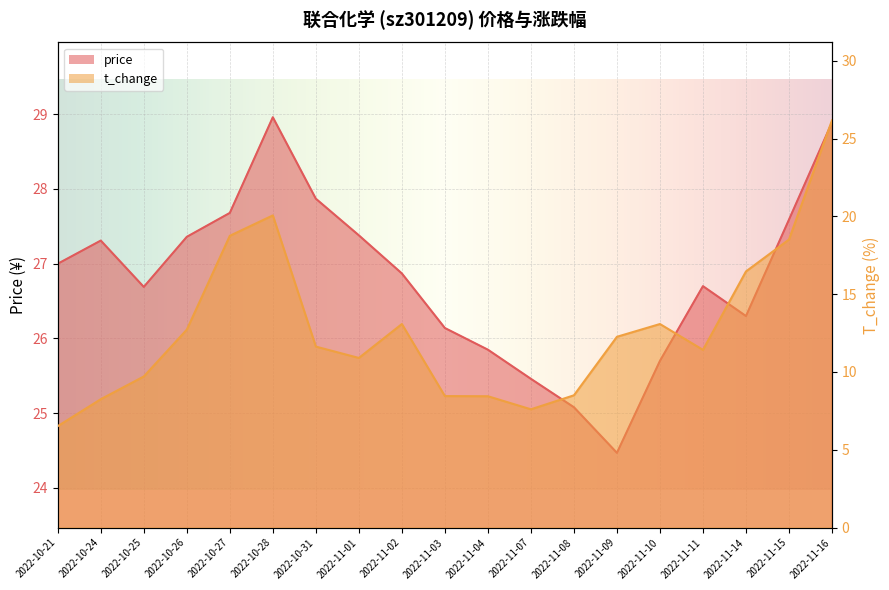

Reading left to right, extract all data points from this chart.

price: 2022-10-21=27.0	2022-10-24=27.3	2022-10-25=26.7	2022-10-26=27.4	2022-10-27=27.7	2022-10-28=29.0	2022-10-31=27.9	2022-11-01=27.4	2022-11-02=26.9	2022-11-03=26.1	2022-11-04=25.9	2022-11-07=25.5	2022-11-08=25.1	2022-11-09=24.5	2022-11-10=25.7	2022-11-11=26.7	2022-11-14=26.3	2022-11-15=27.6	2022-11-16=28.9
t_change: 2022-10-21=6.5	2022-10-24=8.2	2022-10-25=9.7	2022-10-26=12.7	2022-10-27=18.8	2022-10-28=20.1	2022-10-31=11.6	2022-11-01=10.9	2022-11-02=13.1	2022-11-03=8.4	2022-11-04=8.4	2022-11-07=7.6	2022-11-08=8.5	2022-11-09=12.3	2022-11-10=13.1	2022-11-11=11.4	2022-11-14=16.5	2022-11-15=18.5	2022-11-16=26.2